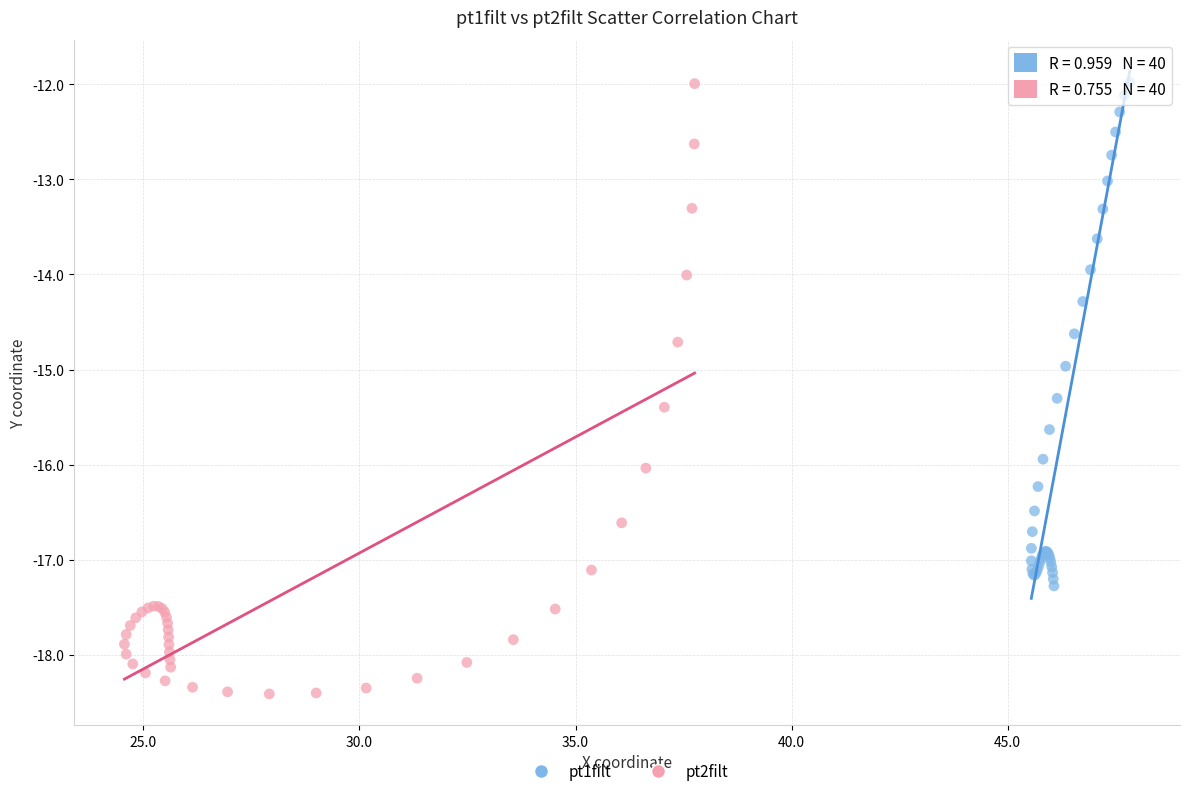

Which series has the widest spread of Y values?

pt2filt